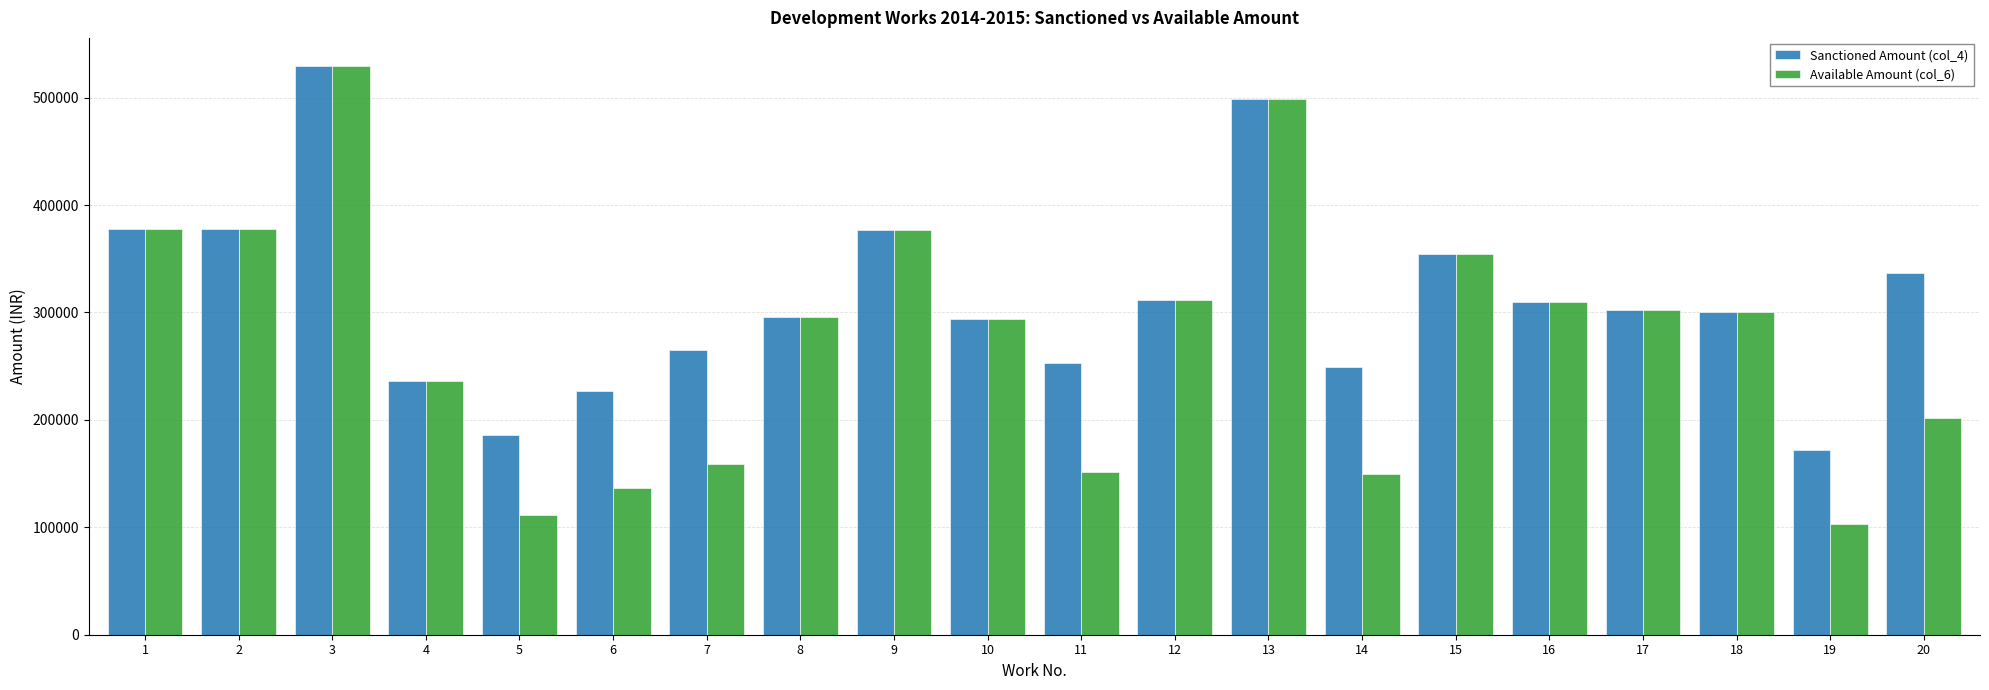

At which category is the sum across all series the highest?

3